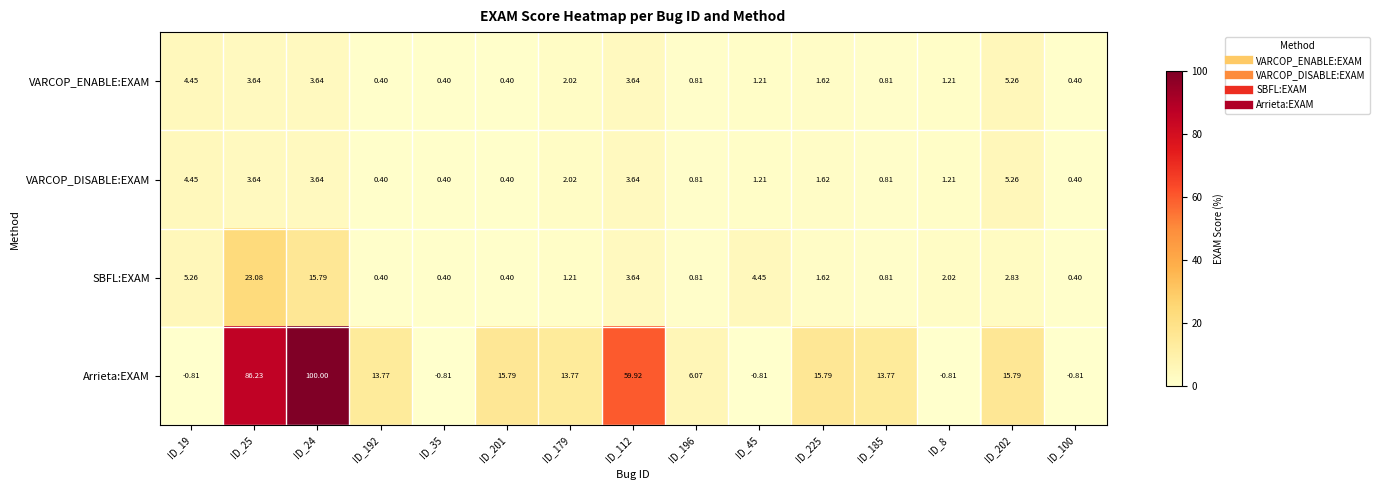

Is the value of Arrieta:EXAM at ID_100 greater than the value of VARCOP_DISABLE:EXAM at ID_112?

No